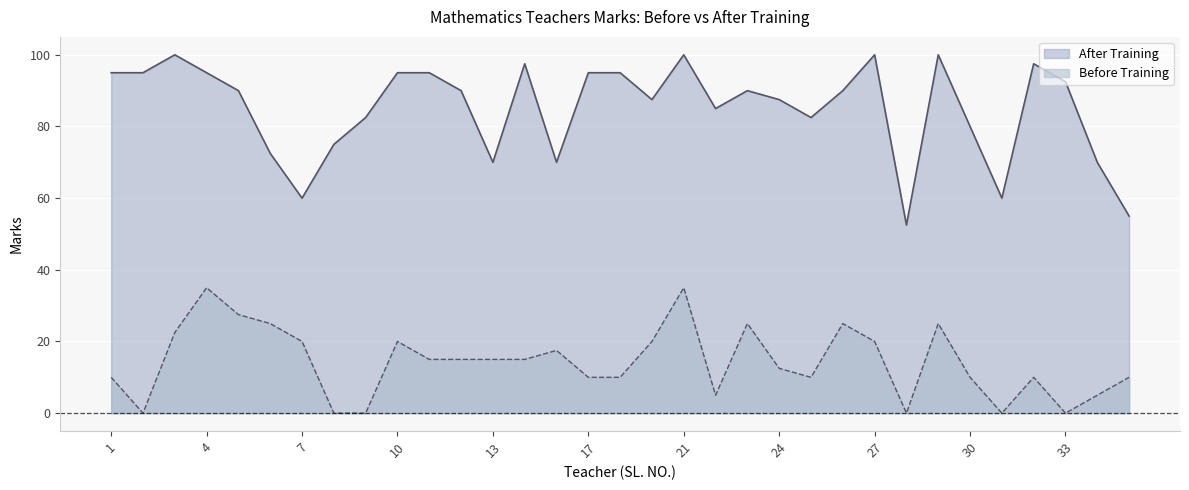

True or false: Before Training has more than 1 points higher than both neighbors.

True